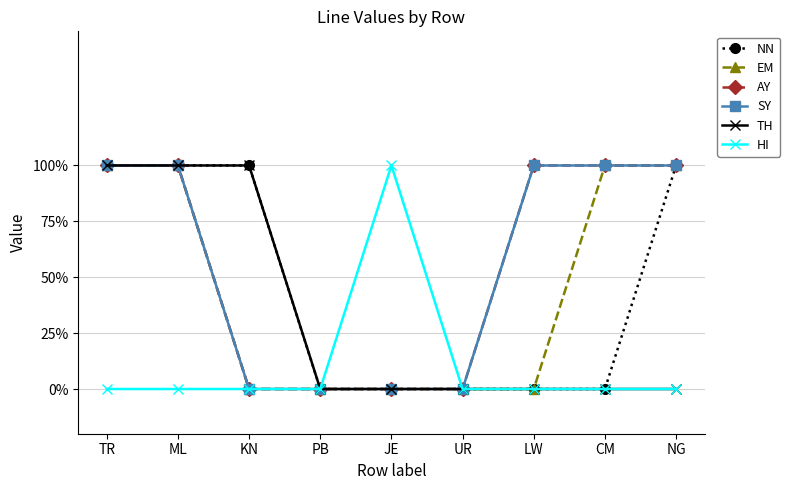

At which category is the sum across all series the highest?

TR